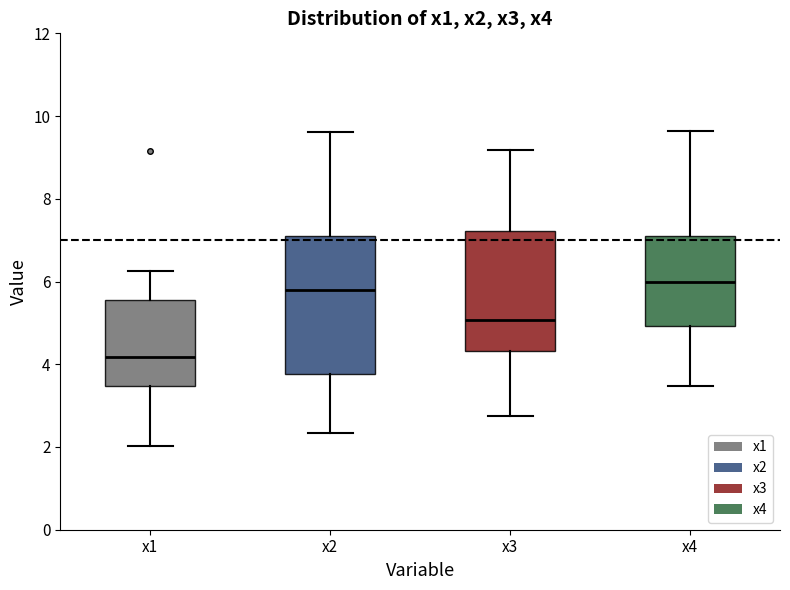

Reading left to right, read every box against the y-axis: the position of its median line, the range the box covers, and the ends of its whiskers. The values are not printed on the chart, so give them approximately, as read against the axis.

x1: median 4.2, box 3.4 to 5.6, whiskers 2.0 to 6.2
x2: median 5.8, box 3.8 to 7.2, whiskers 2.4 to 9.6
x3: median 5.0, box 4.4 to 7.2, whiskers 2.8 to 9.2
x4: median 6.0, box 5.0 to 7.2, whiskers 3.4 to 9.6